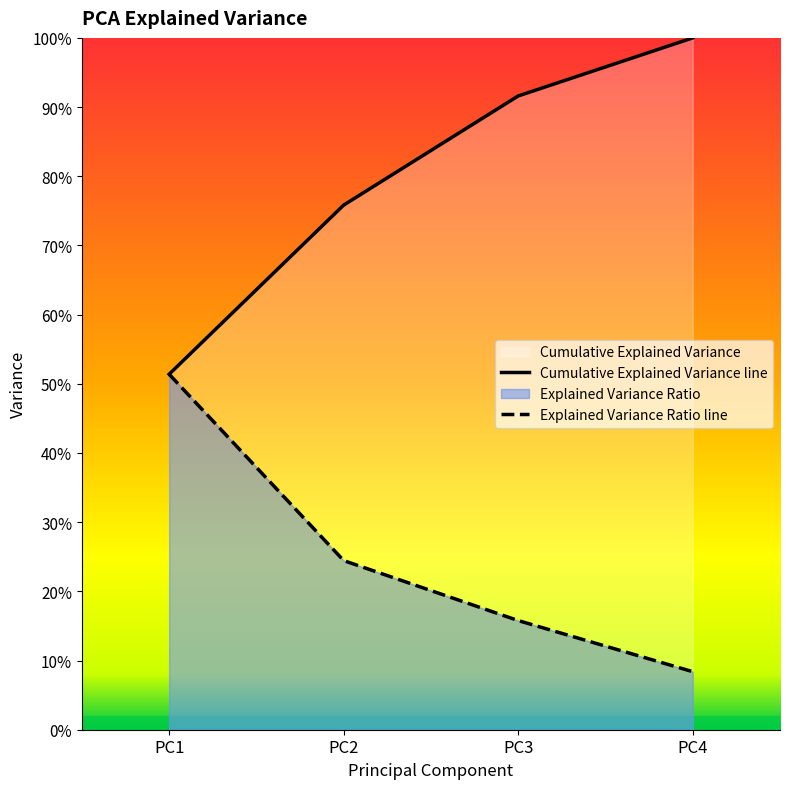

True or false: Explained Variance Ratio has more than 2 interior local peaks.

False